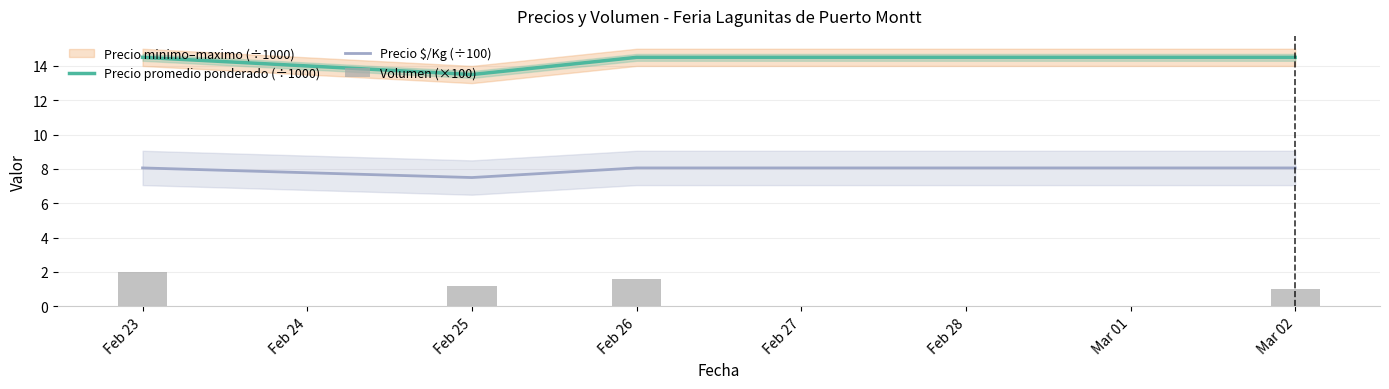

What is the highest value of the Precio promedio ponderado (÷1000) series?

14.5